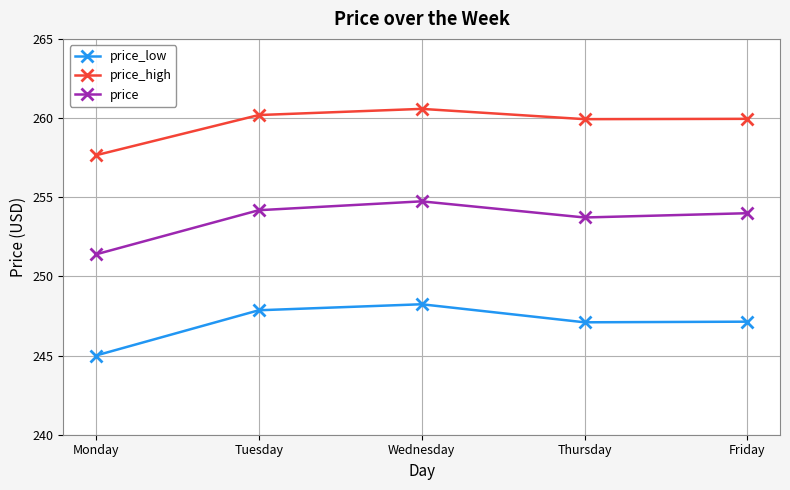

How many data points in price_high are less than 259?

1